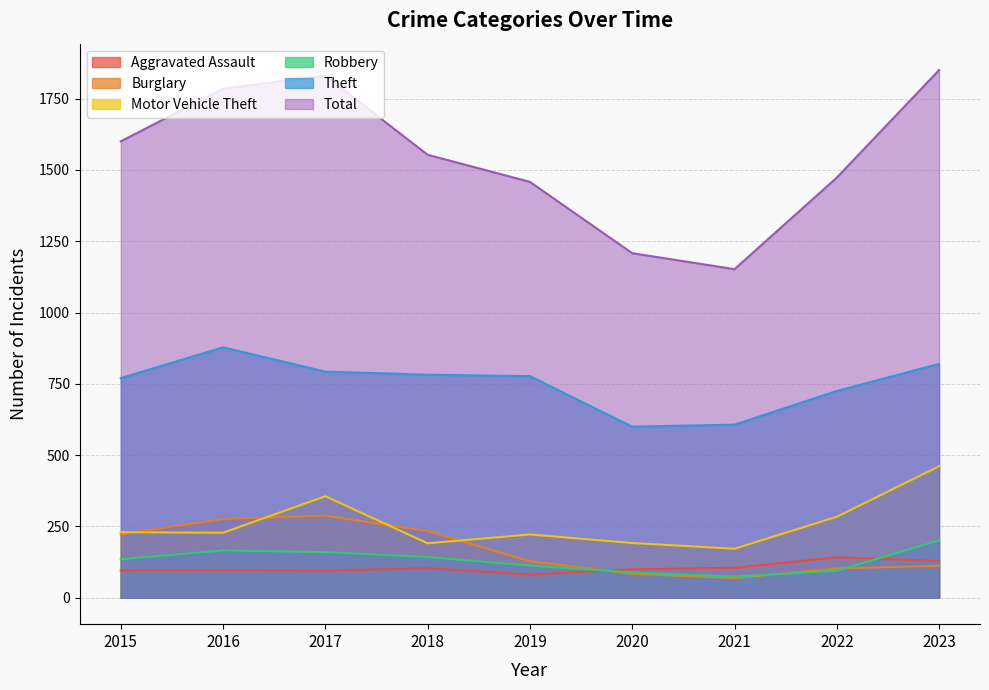

True or false: Motor Vehicle Theft and Theft cross at least once.

False